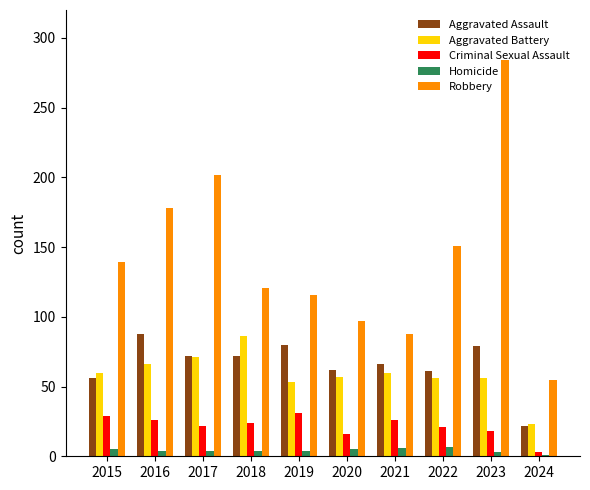

Which series has the largest total across all categories?

Robbery